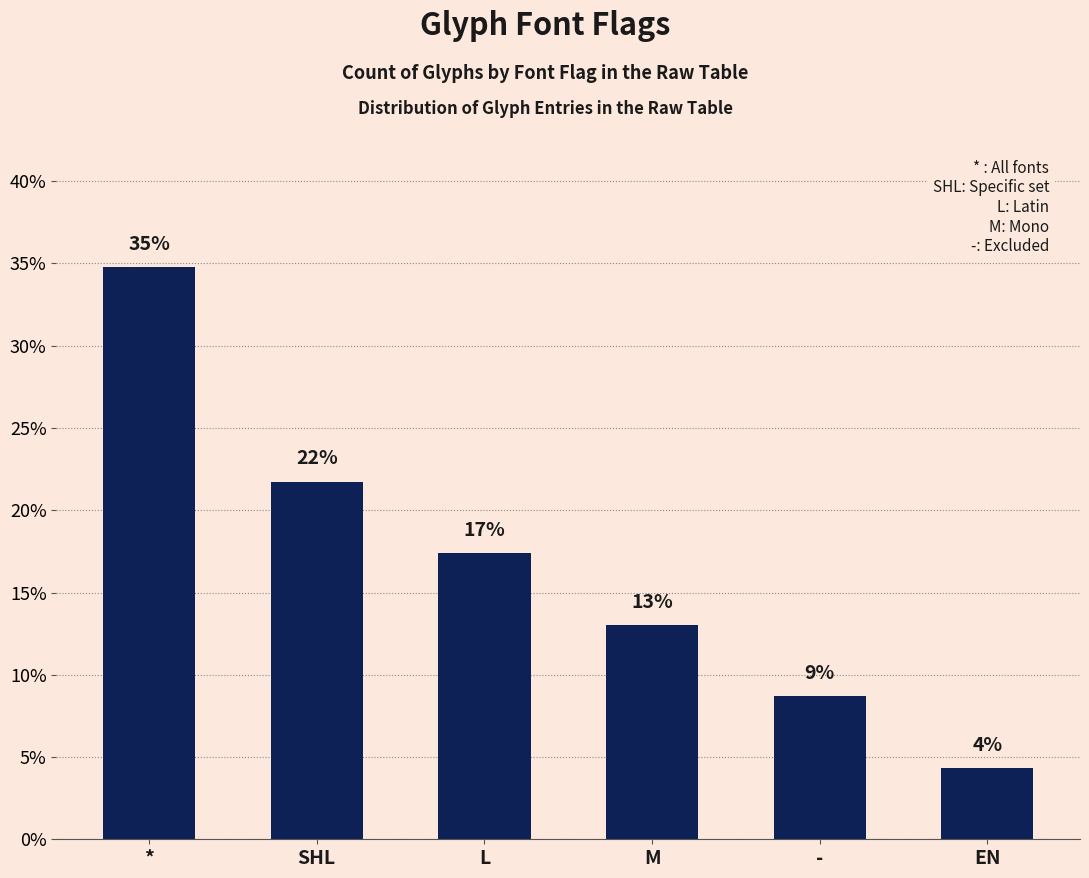

What is the average value?

16.7